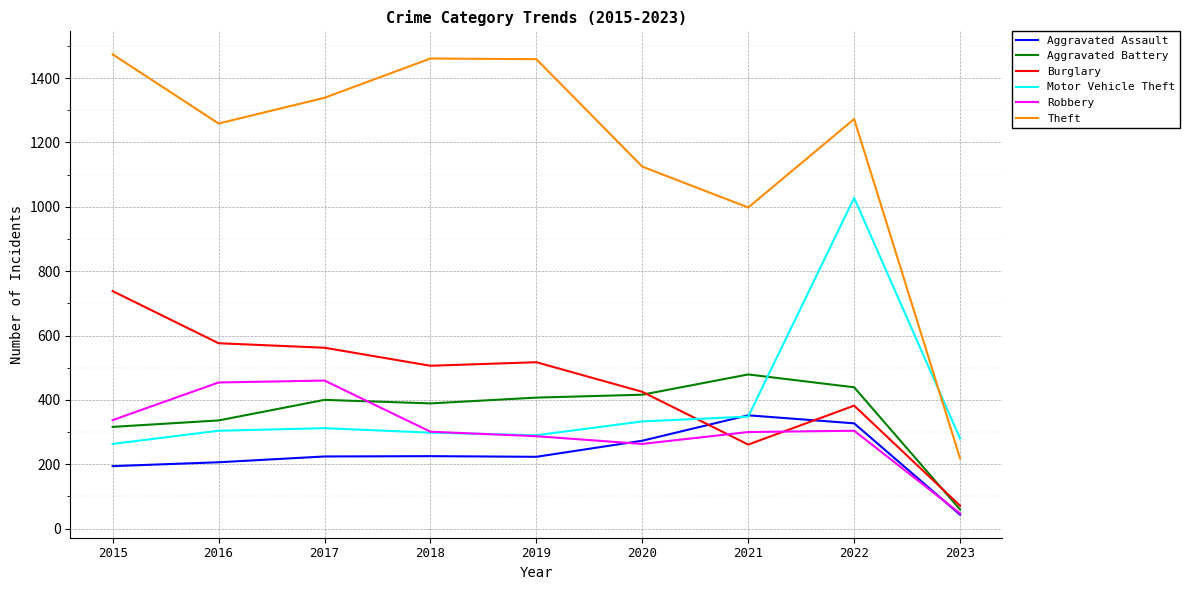

At which label is Motor Vehicle Theft closest to 645?

2021